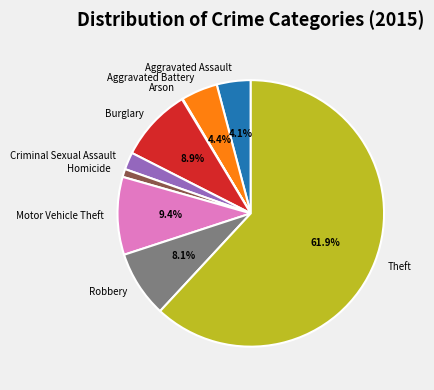

Approximately how many times larger is the value at Homicide compared to Criminal Sexual Assault?

0.5